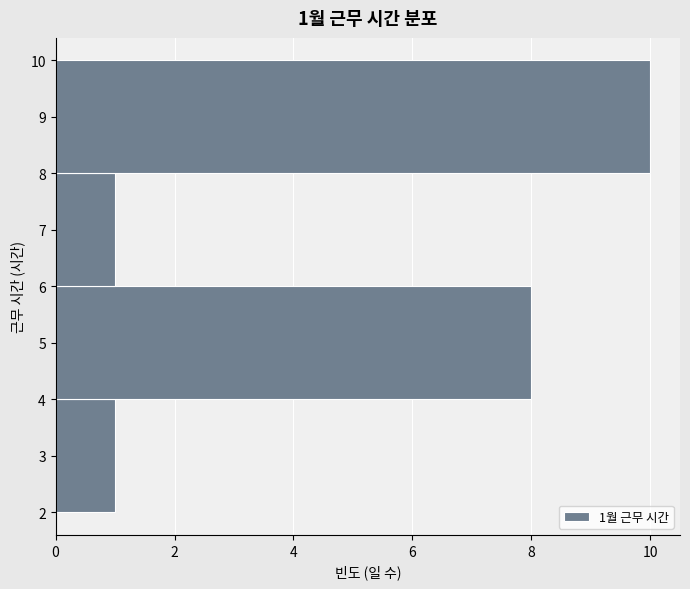

Over which range of the y-axis is the bar longest?

8 to 10